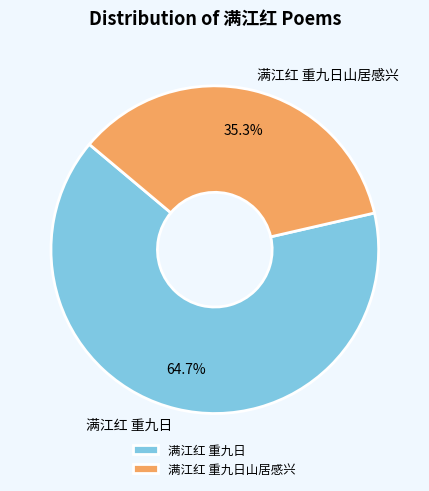

The 满江红 重九日 slice represents 65% of the pie. True or false?

True